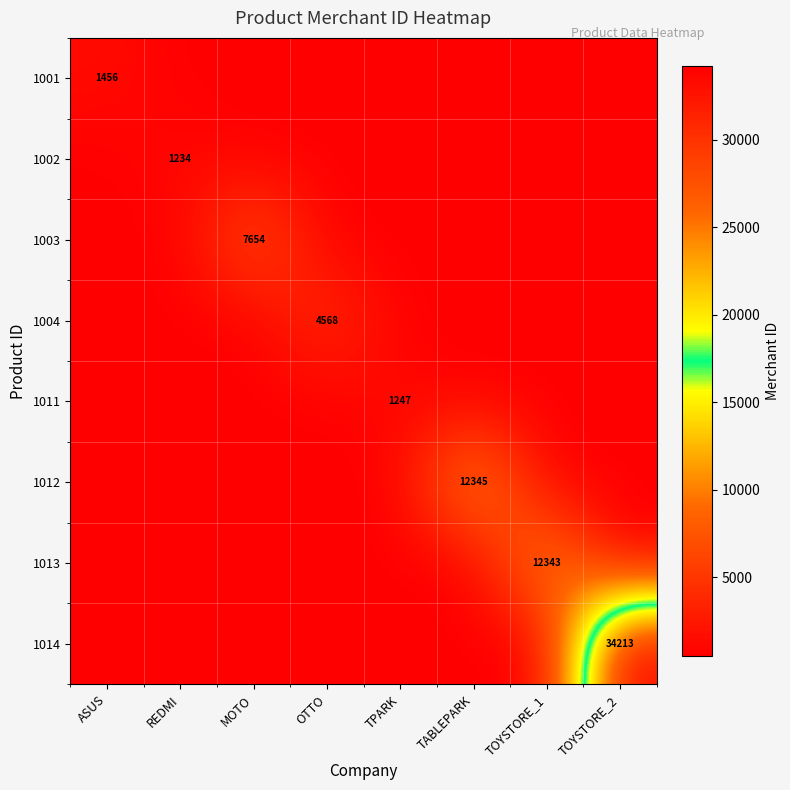

What is the minimum value shown in the chart?

500